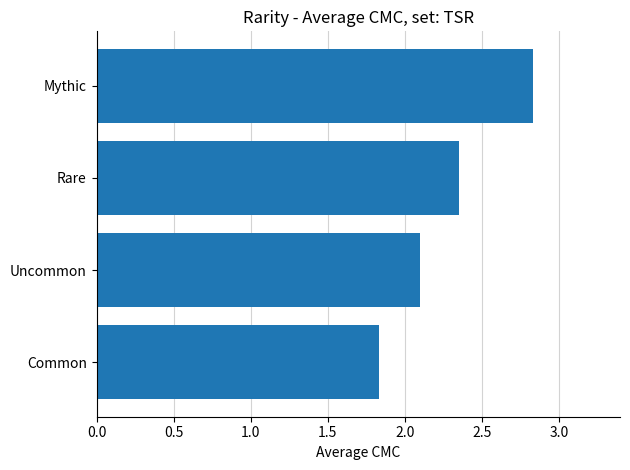

What is the minimum value shown in the chart?

1.8